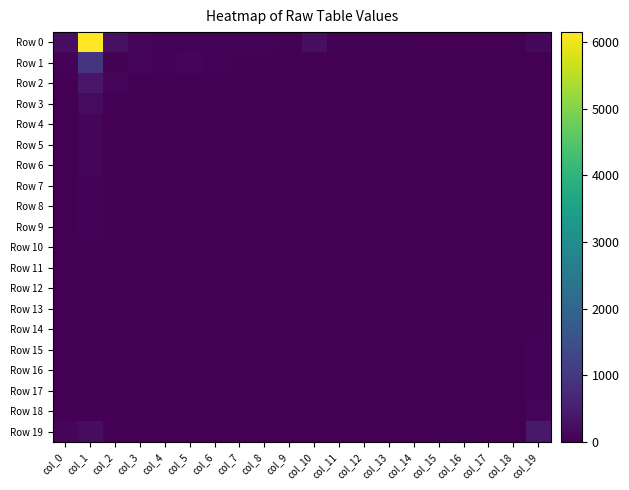

Which series changed the most between col_4 and col_6?

Row 1